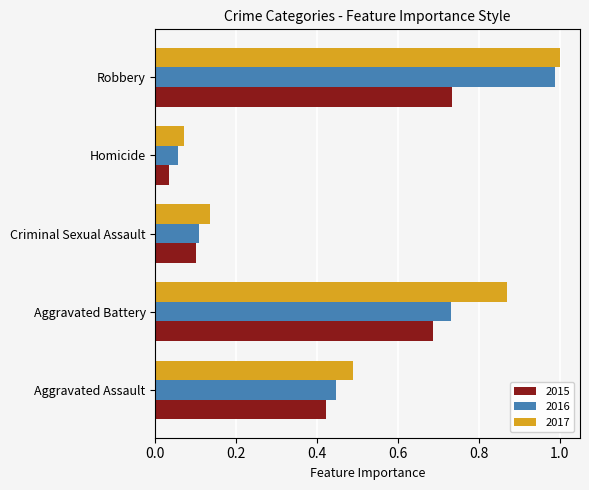

Rank the categories by 2016 value from lowest to highest.

Homicide, Criminal Sexual Assault, Aggravated Assault, Aggravated Battery, Robbery